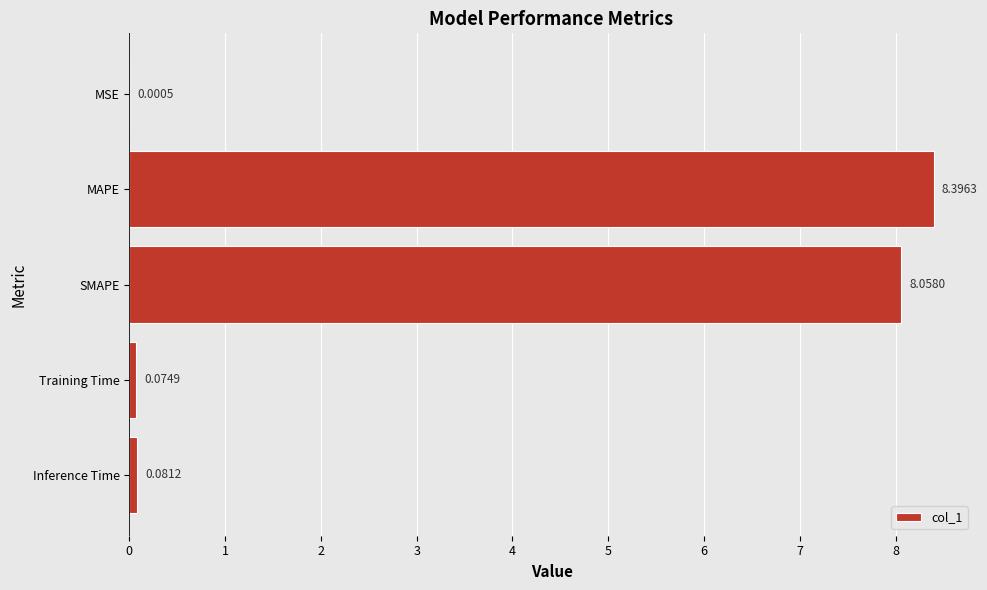

What is the change in value from MSE to MAPE?

+8.4